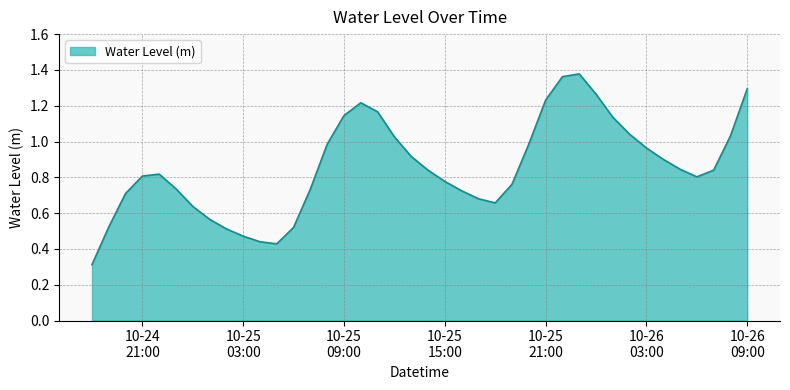

What is the minimum value shown in the chart?

0.3